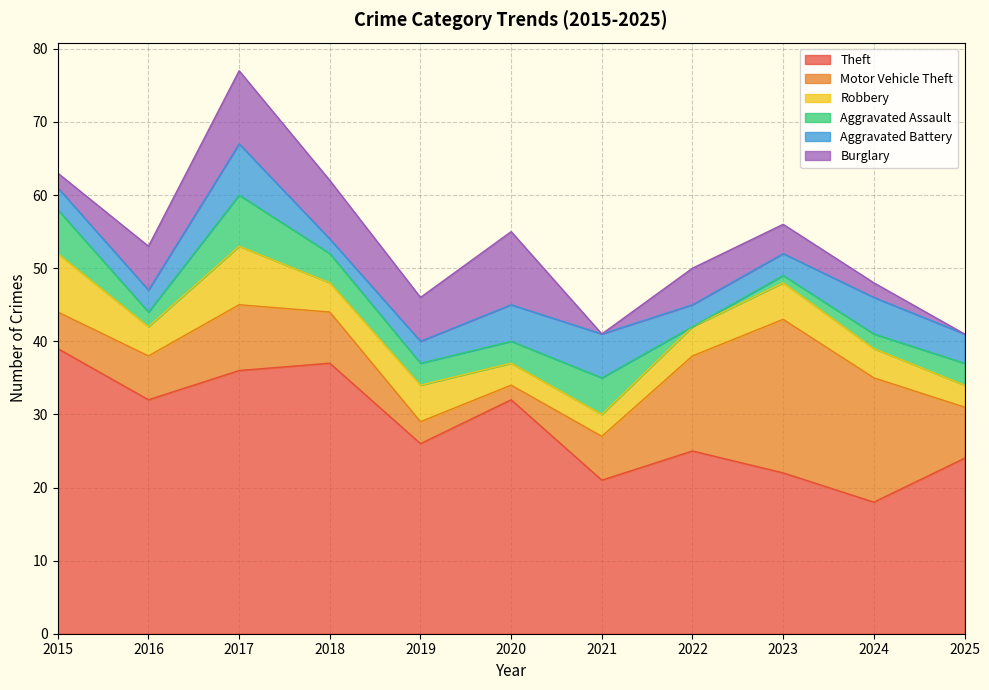

What is the total value across all series at 2025?

41